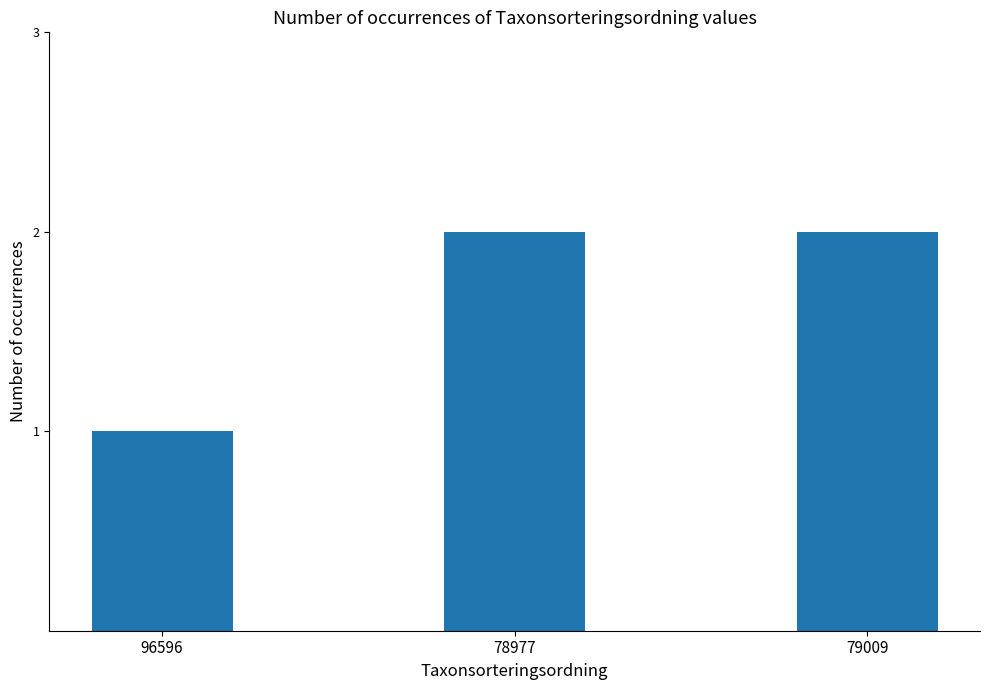

What is the sum of all values?

5